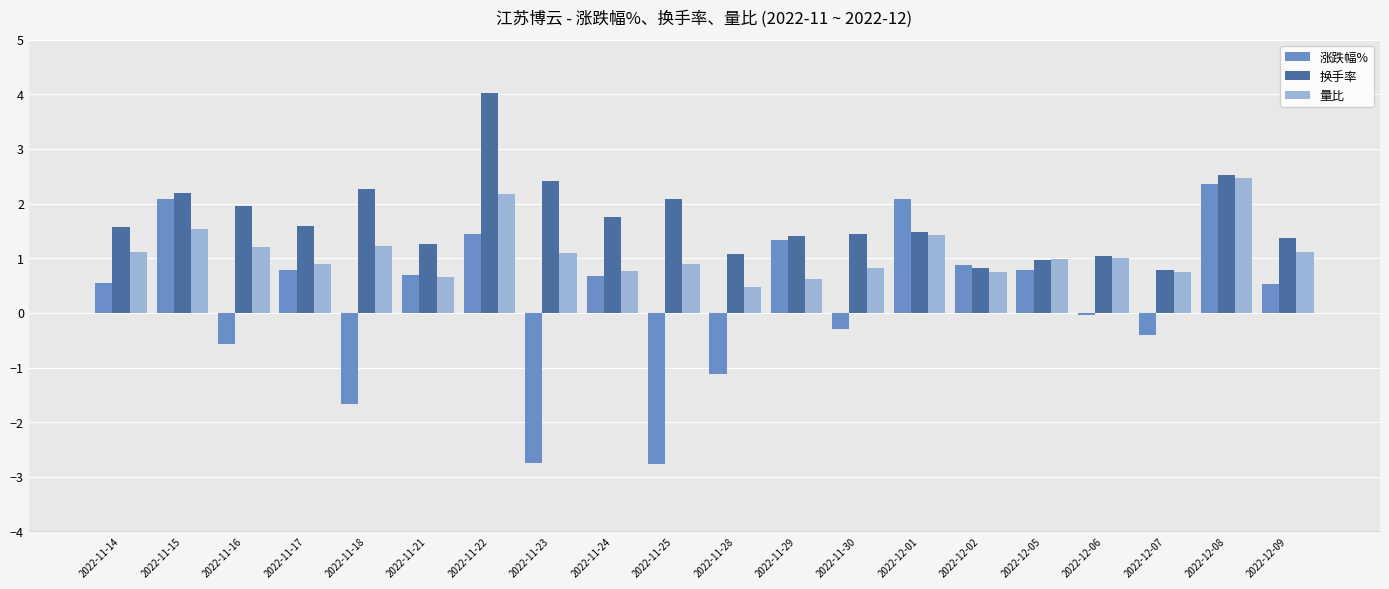

At 2022-11-28, list the series in order from smallest to largest.

涨跌幅%, 量比, 换手率